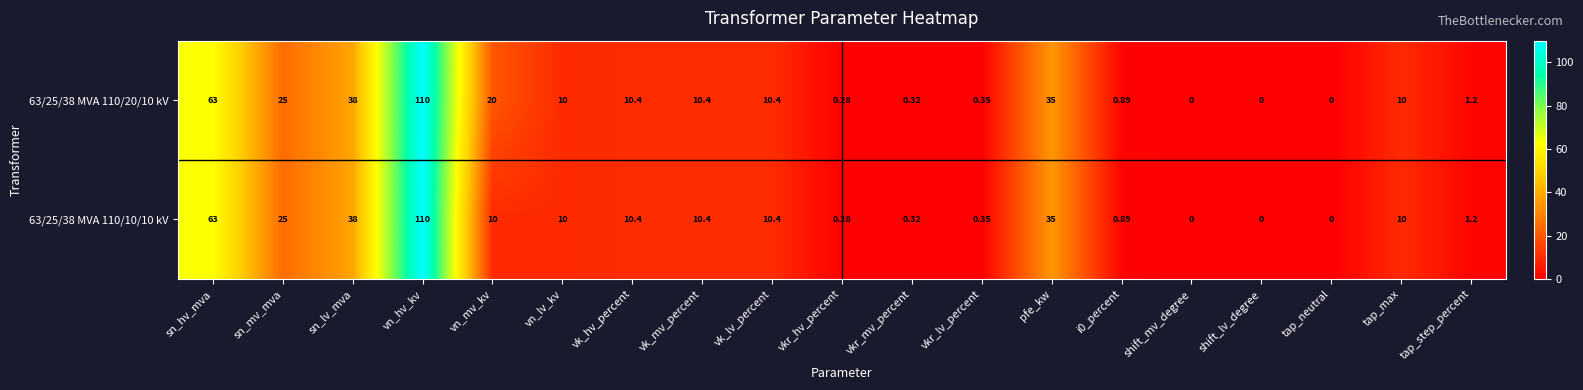

At which label does 63/25/38 MVA 110/10/10 kV reach its peak?

vn_hv_kv